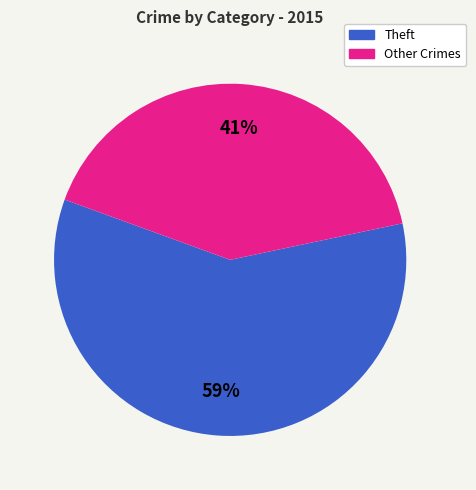

To the nearest percent, what is the difference between the largest and smallest slice percentages?

18%